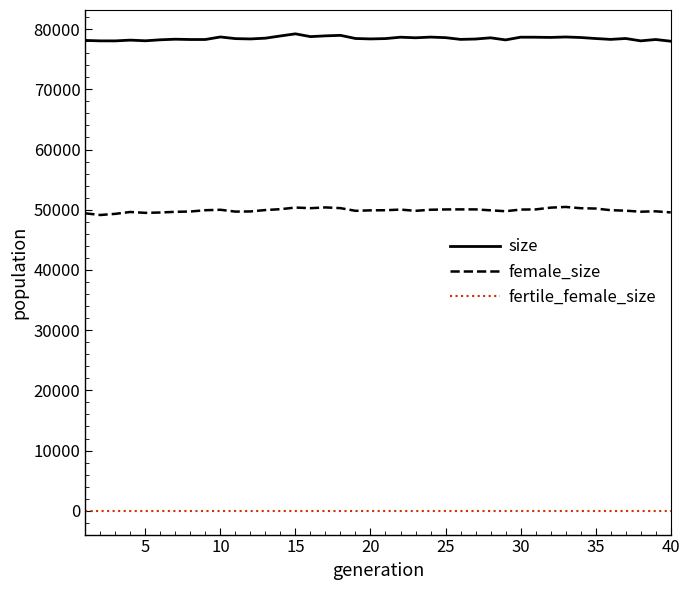

True or false: size and fertile_female_size intersect in this chart.

False